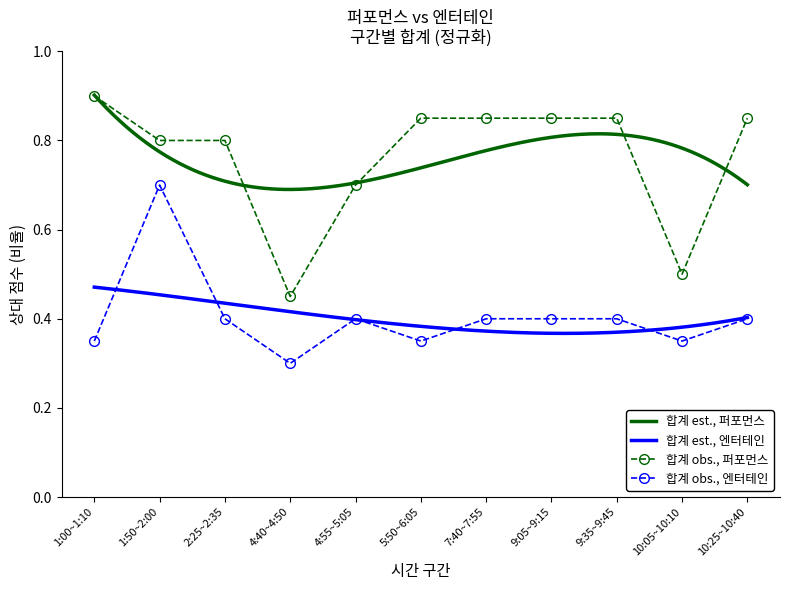

At which category does 퍼포먼스 합계 reach its first local valley?

4:40~4:50